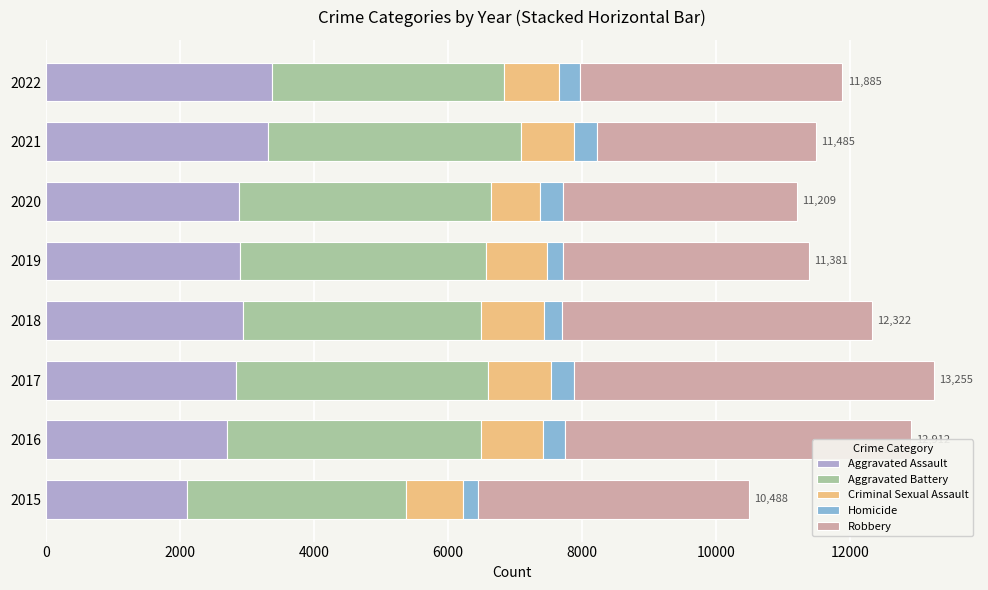

Is it true that Aggravated Assault equals 2935 at 2018?

True